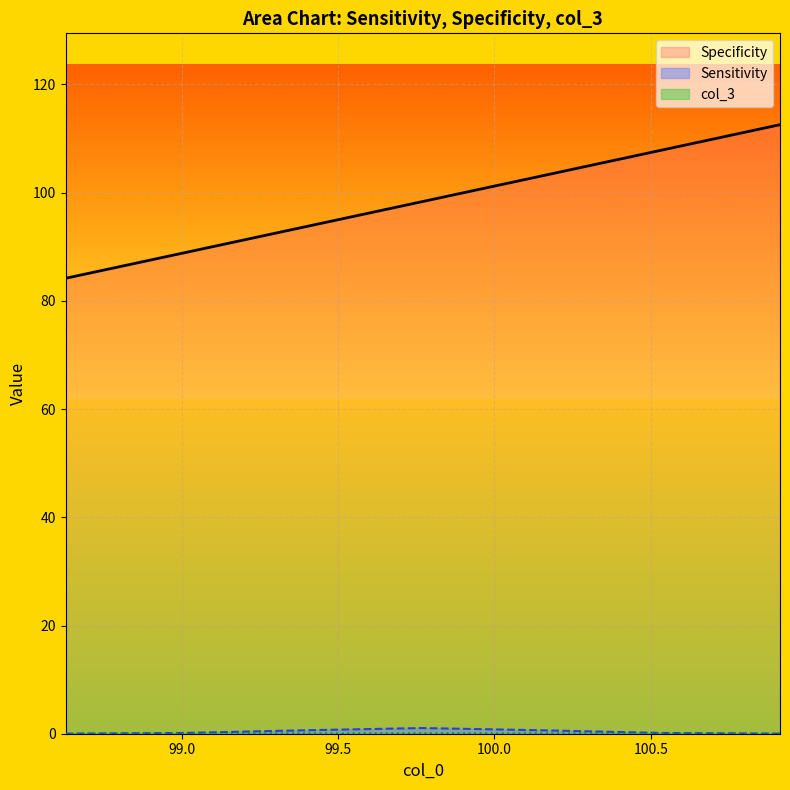

At which category is the sum across all series the highest?

100.913466